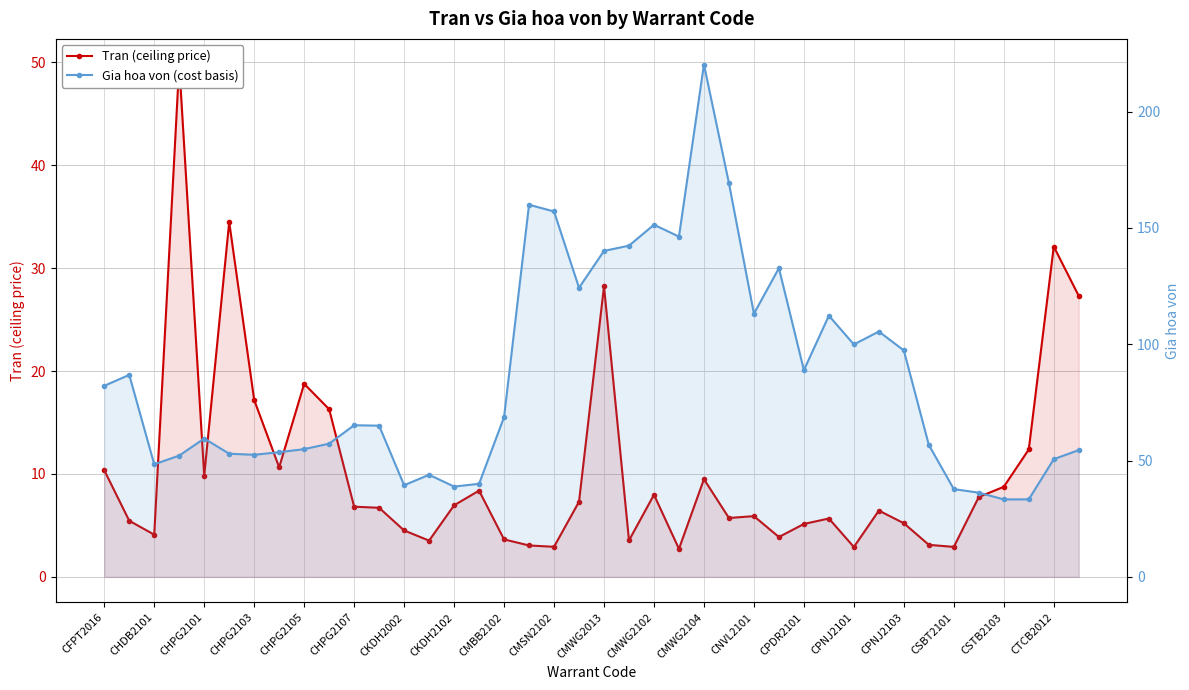

The Gia hoa von (cost basis) series shows 50.6 at CTCB2012. True or false?

True